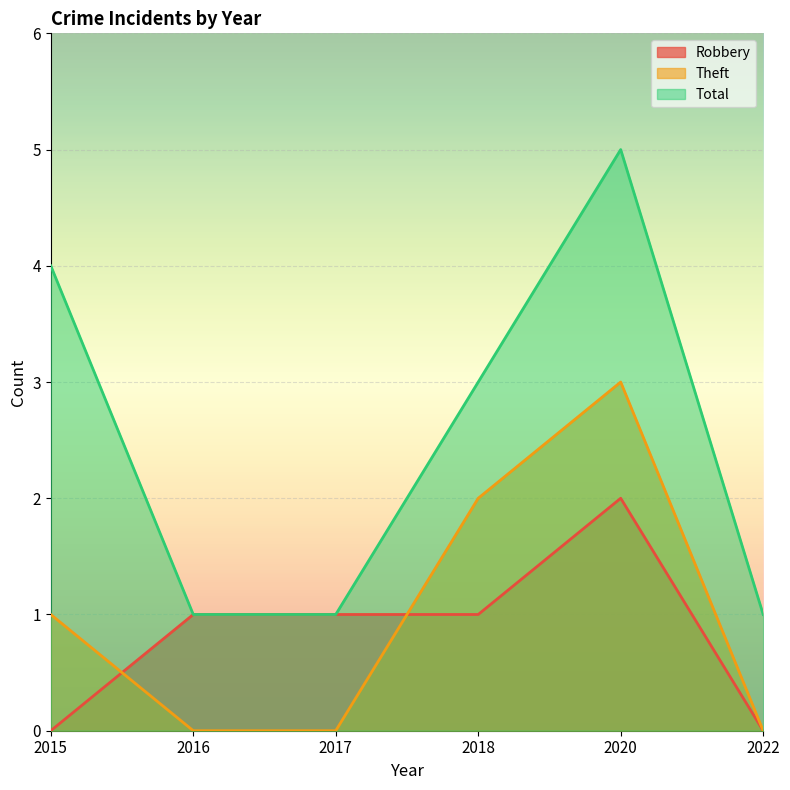

How many categories are shown in the chart?

6